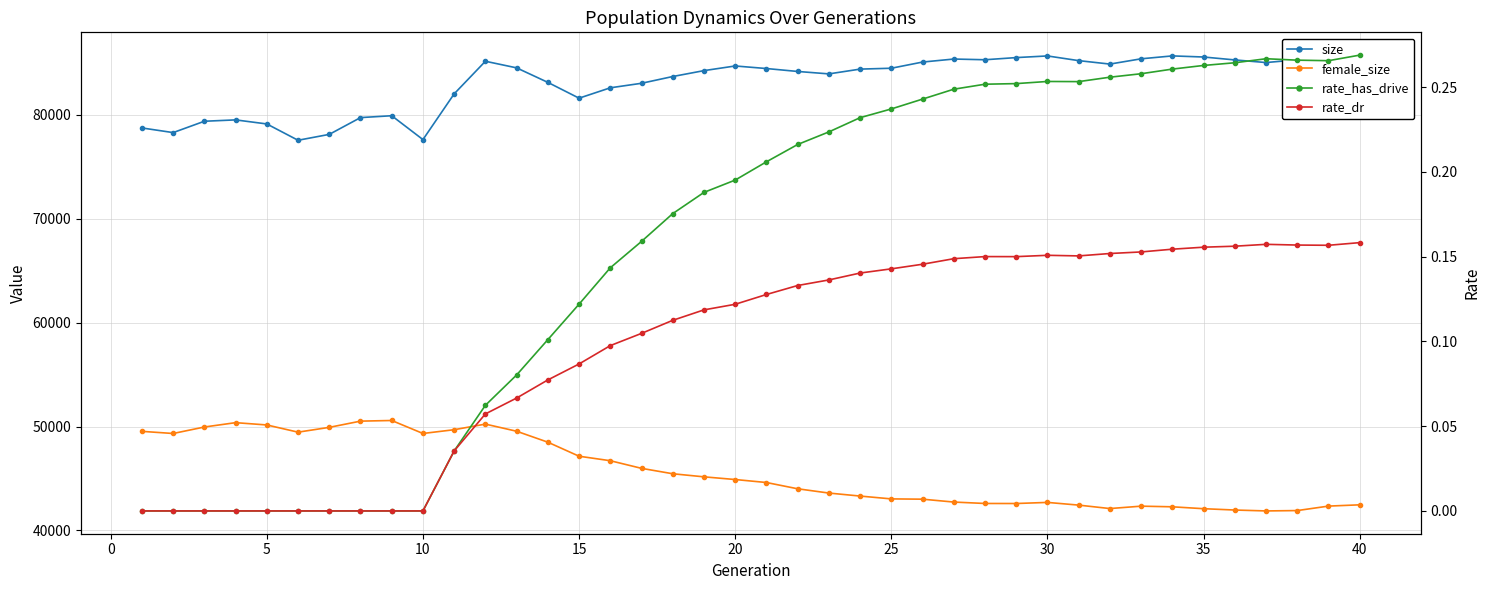

Reading left to right, list all the values displayed in this chart.

size: 78741.0	78293.0	79385.0	79516.0	79125.0	77555.0	78121.0	79736.0	79916.0	77620.0	82023.0	85159.0	84523.0	83126.0	81606.0	82604.0	83039.0	83690.0	84257.0	84705.0	84459.0	84177.0	83943.0	84403.0	84487.0	85082.0	85372.0	85304.0	85512.0	85670.0	85219.0	84887.0	85395.0	85674.0	85568.0	85287.0	85035.0	85298.0	85749.0	85726.0
female_size: 49540.0	49335.0	49958.0	50377.0	50156.0	49463.0	49925.0	50524.0	50586.0	49336.0	49699.0	50238.0	49552.0	48498.0	47147.0	46714.0	45981.0	45460.0	45163.0	44905.0	44617.0	44014.0	43602.0	43313.0	43040.0	43013.0	42736.0	42600.0	42596.0	42702.0	42442.0	42111.0	42341.0	42279.0	42097.0	41969.0	41882.0	41917.0	42347.0	42470.0
rate_has_drive: 0.0	0.0	0.0	0.0	0.0	0.0	0.0	0.0	0.0	0.0	0.0	0.1	0.1	0.1	0.1	0.1	0.2	0.2	0.2	0.2	0.2	0.2	0.2	0.2	0.2	0.2	0.2	0.3	0.3	0.3	0.3	0.3	0.3	0.3	0.3	0.3	0.3	0.3	0.3	0.3
rate_dr: 0.0	0.0	0.0	0.0	0.0	0.0	0.0	0.0	0.0	0.0	0.0	0.1	0.1	0.1	0.1	0.1	0.1	0.1	0.1	0.1	0.1	0.1	0.1	0.1	0.1	0.1	0.1	0.2	0.1	0.2	0.2	0.2	0.2	0.2	0.2	0.2	0.2	0.2	0.2	0.2